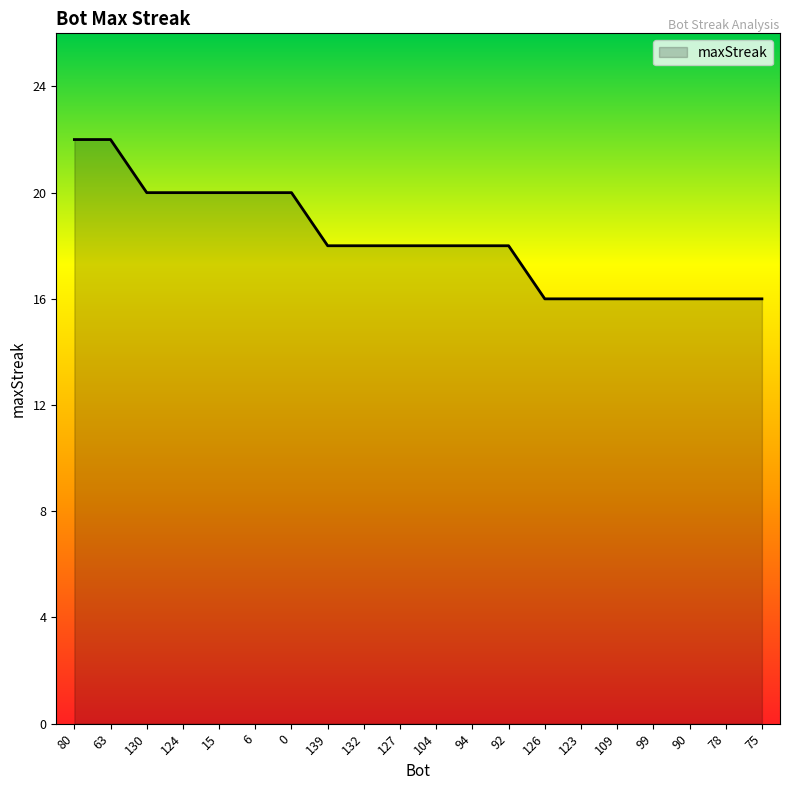

What is the change in value from 80 to 94?

-4